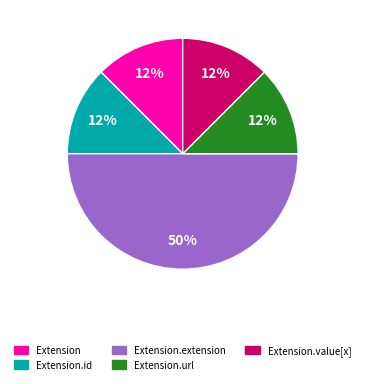

To the nearest percent, what is the average slice percentage?

20%